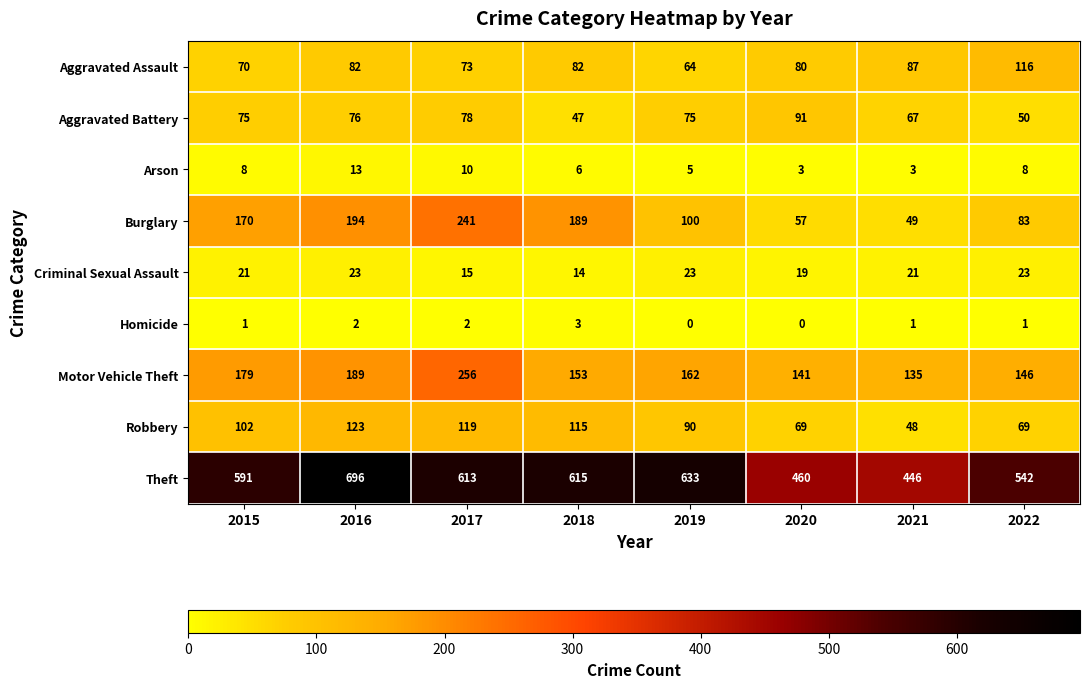

At which label does Motor Vehicle Theft reach its peak?

2017